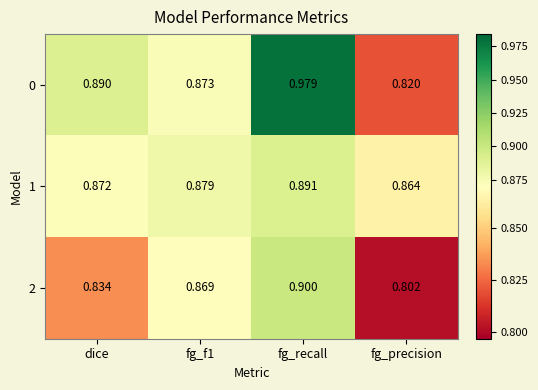

Which category has the highest value across all series?

fg_recall